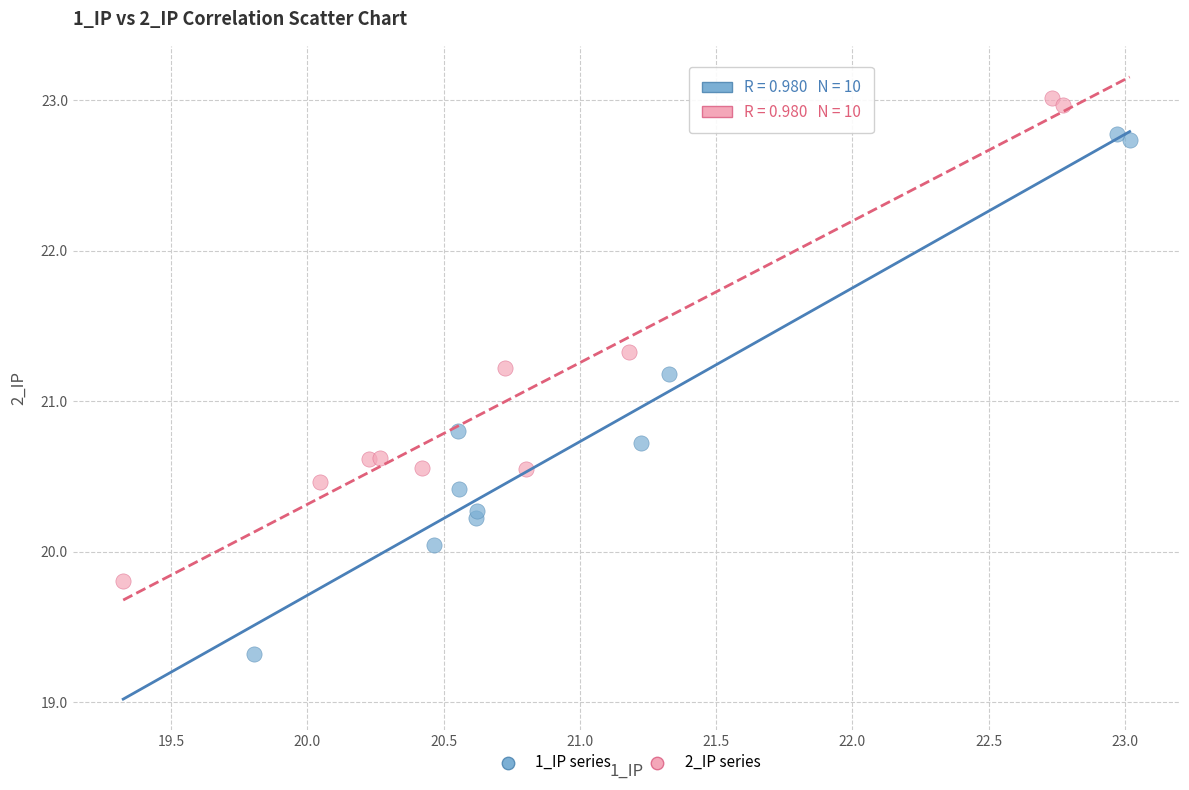

Which series reaches the maximum Y coordinate?

2_IP series